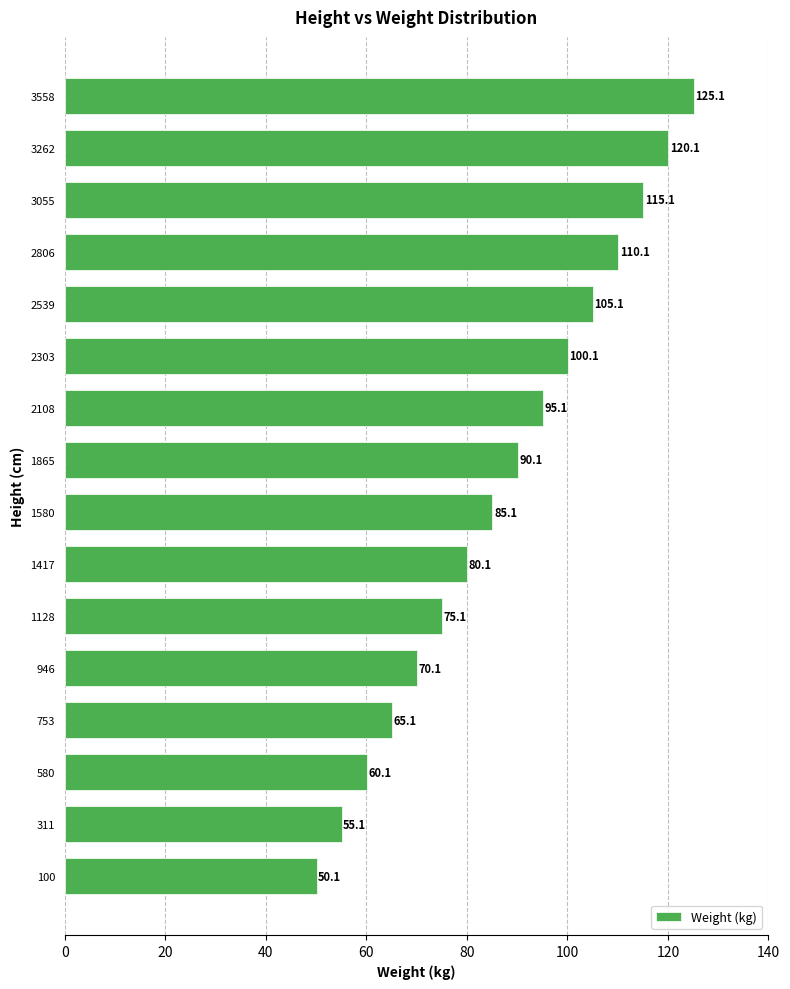

True or false: the data shows 65.1 at 753.

True